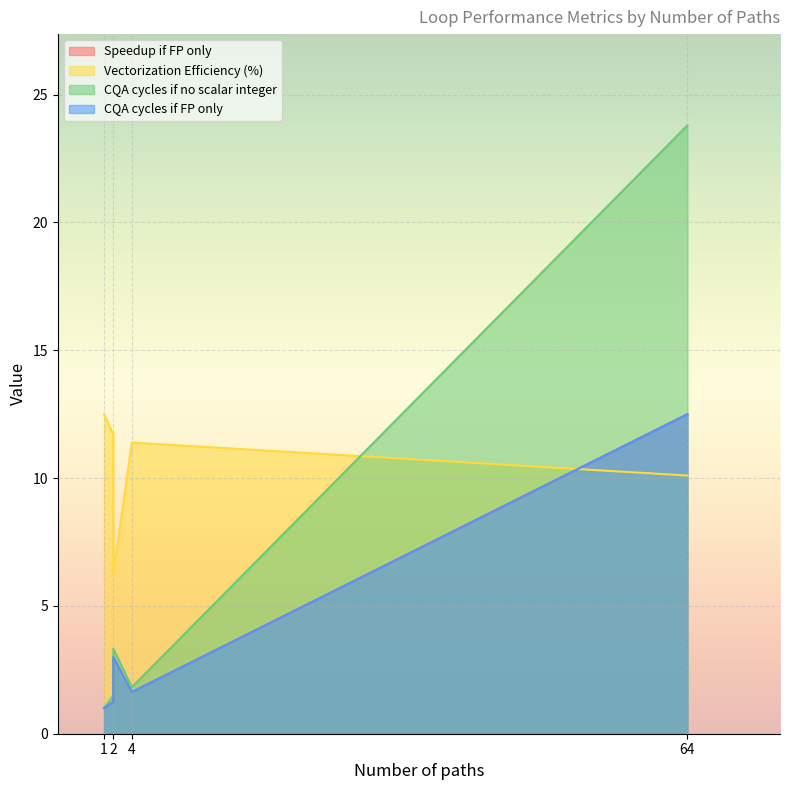

True or false: Vectorization Efficiency (%) and Speedup if FP only cross at least once.

True